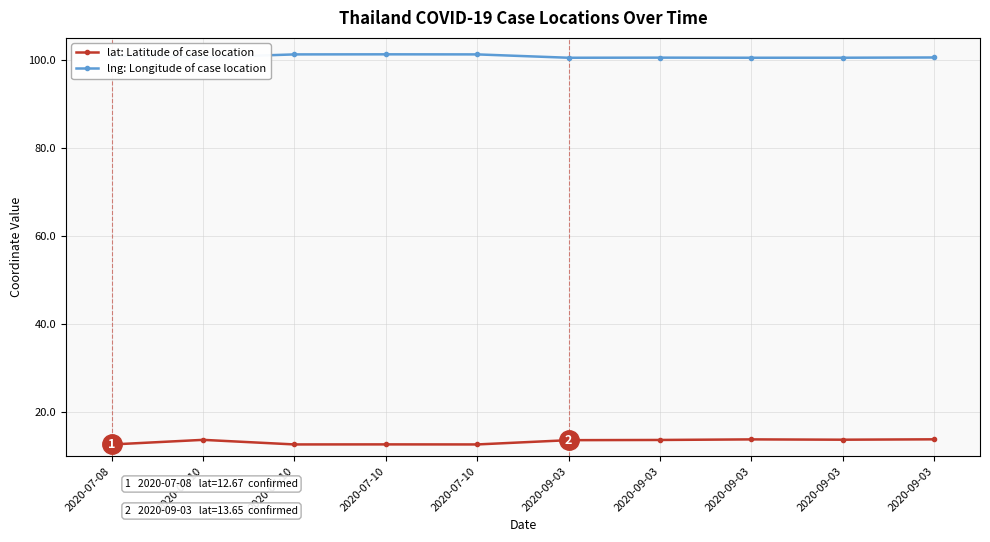

Reading left to right, extract all data points from this chart.

lat: Latitude of case location: 12.7	13.7	12.7	12.7	12.7	13.7	13.7	13.8	13.8	13.8
lng: Longitude of case location: 101.0	100.6	101.2	101.3	101.3	100.5	100.5	100.5	100.5	100.6